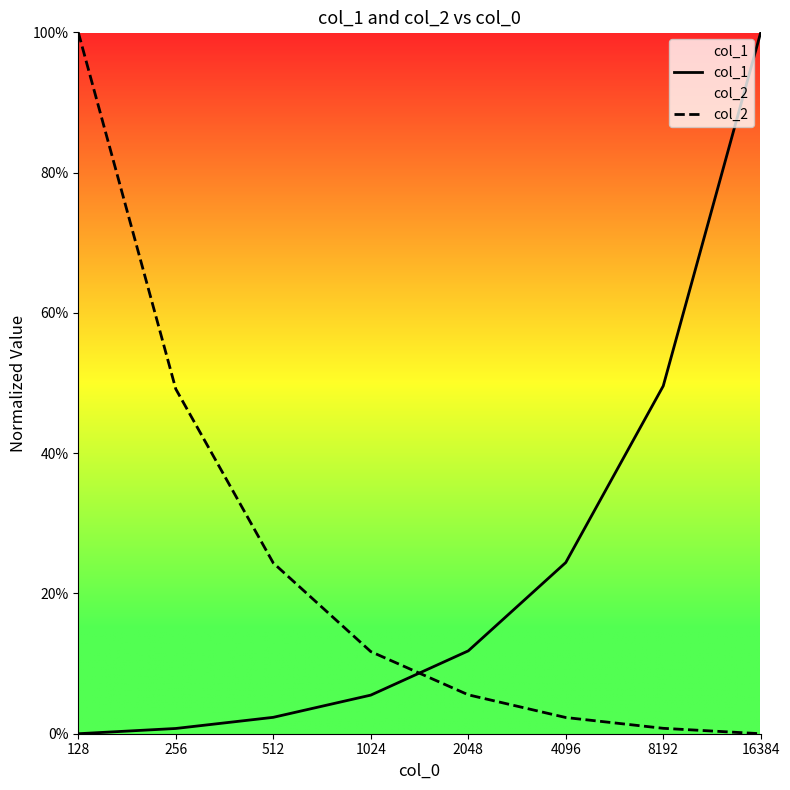

True or false: col_2 has more than 0 points higher than both neighbors.

False